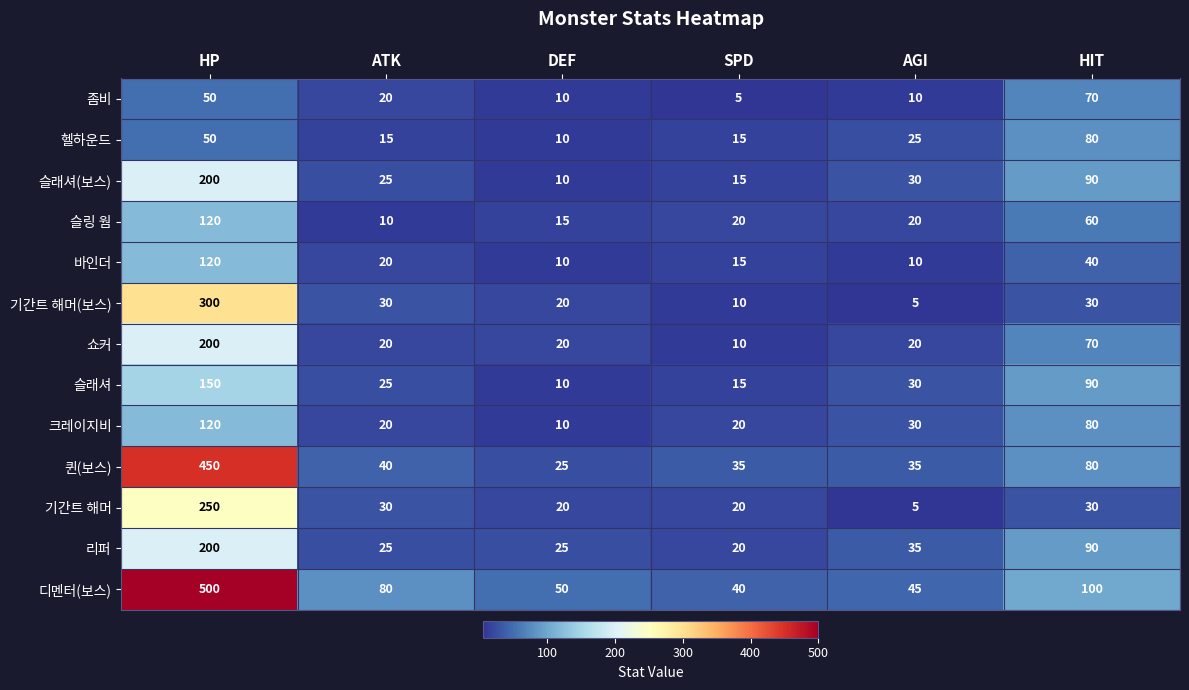

What is the maximum value shown in the chart?

500